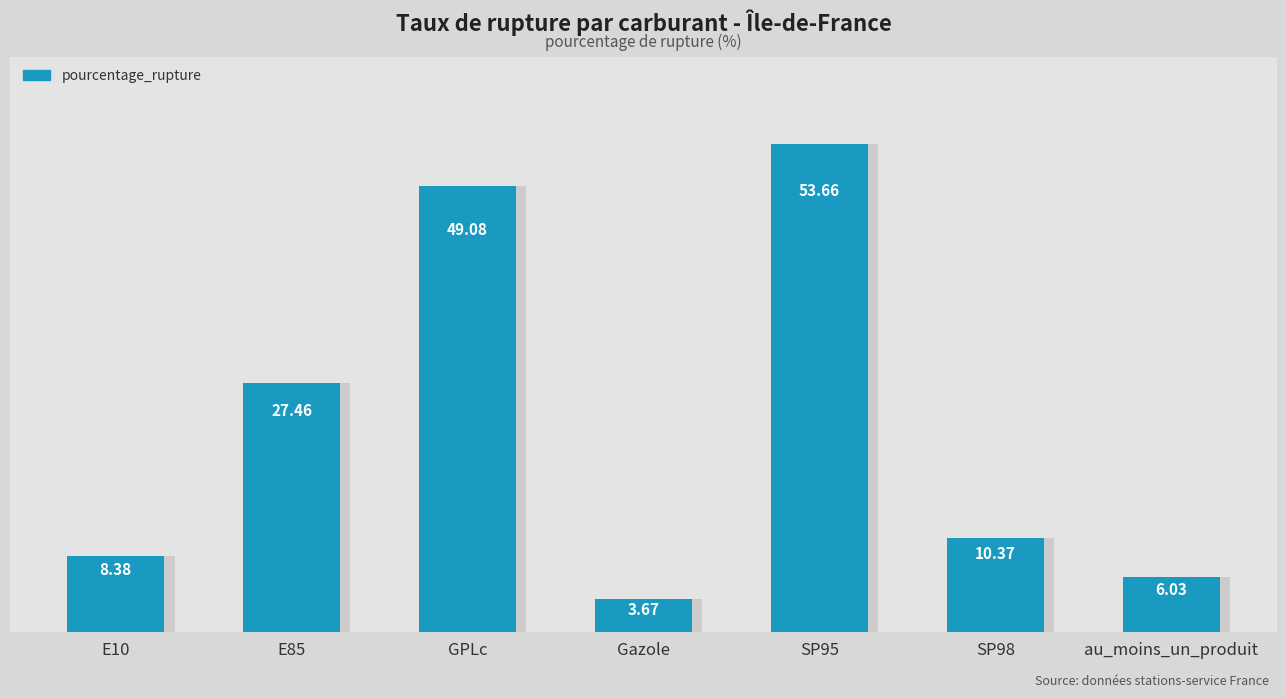

List the labels in order of value, smallest first.

Gazole, au_moins_un_produit, E10, SP98, E85, GPLc, SP95